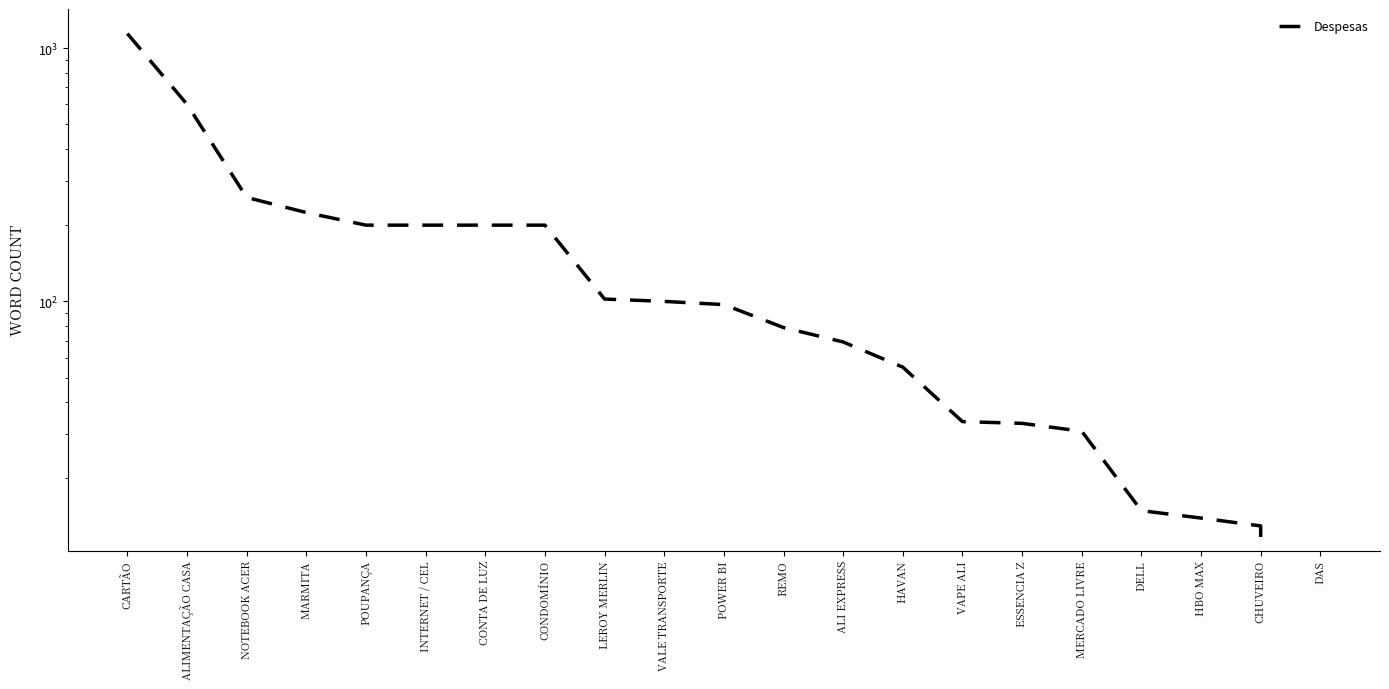

How many lines are shown in the chart?

1